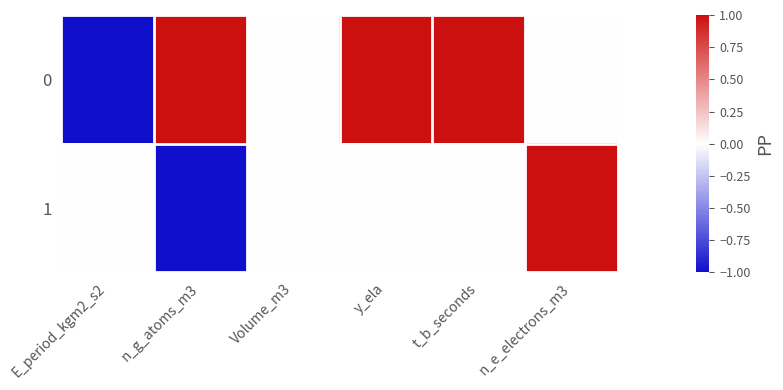

Rank the series by their average value, from lowest to highest.

1, 0